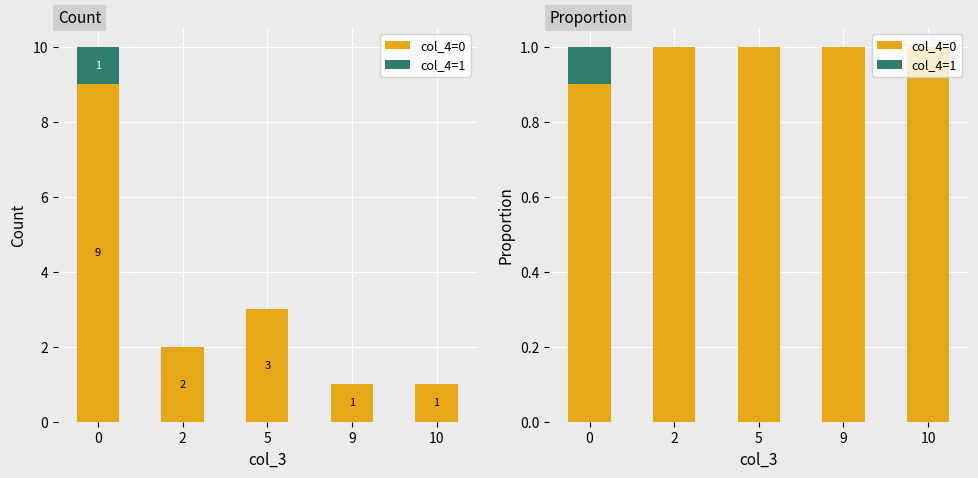

Reading left to right, what are all the values shown in this chart?

col_4=0: 0.9	1.0	1.0	1.0	1.0
col_4=1: 0.1	0.0	0.0	0.0	0.0